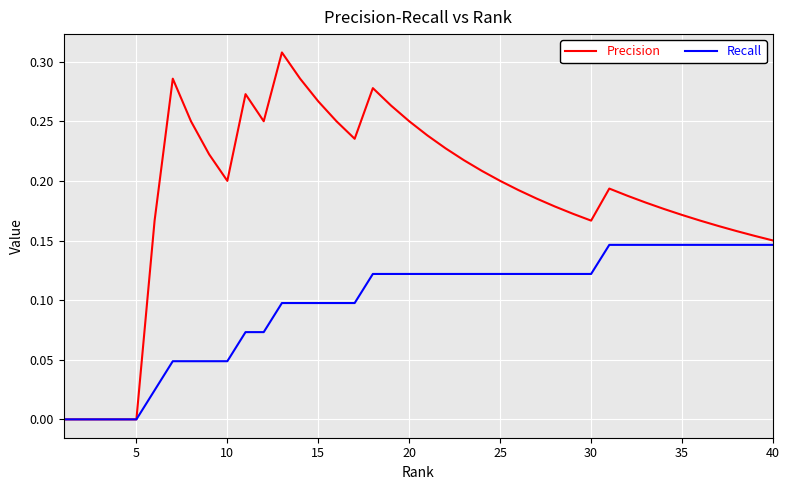

List the series in order of their peak value, lowest first.

Recall, Precision